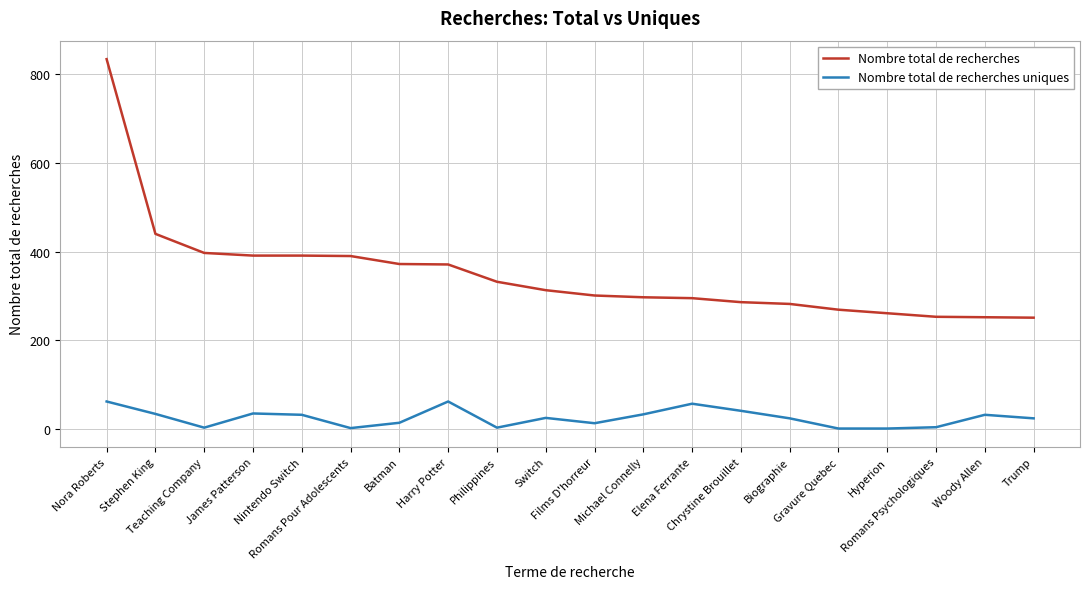

The Nombre total de recherches series shows 252 at Woody Allen. True or false?

True